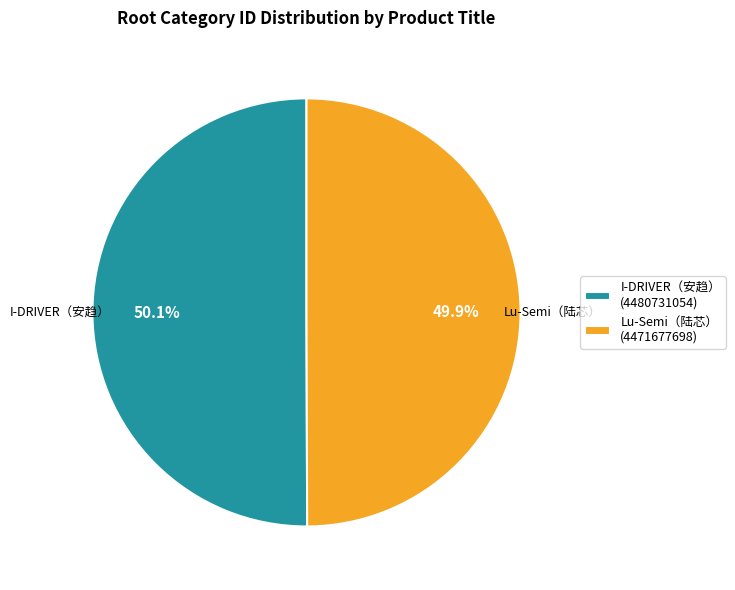

The I-DRIVER（安趋） slice represents 44% of the pie. True or false?

False